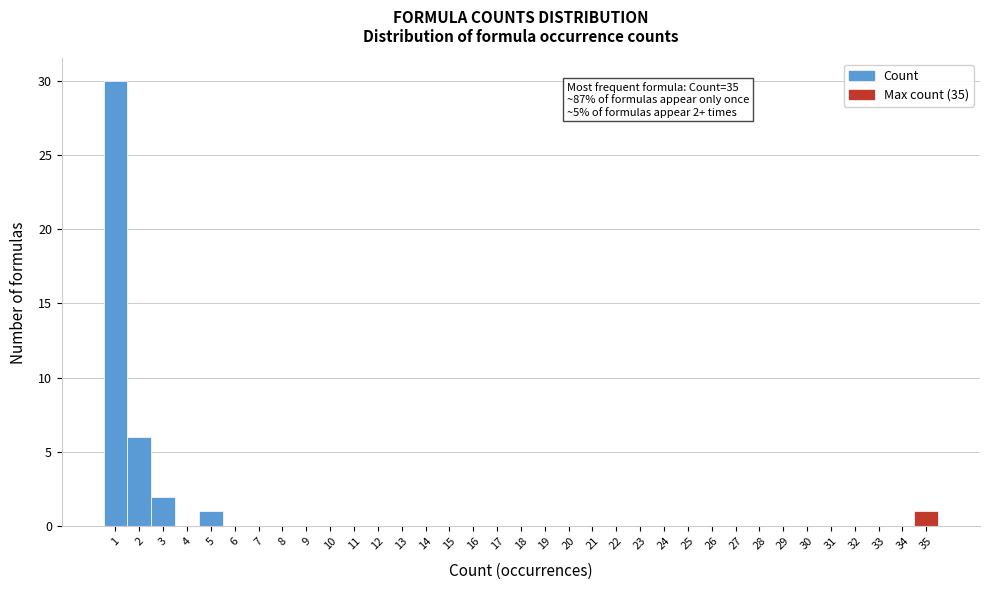

Over which range of the x-axis is the bar tallest?

0.5 to 1.5